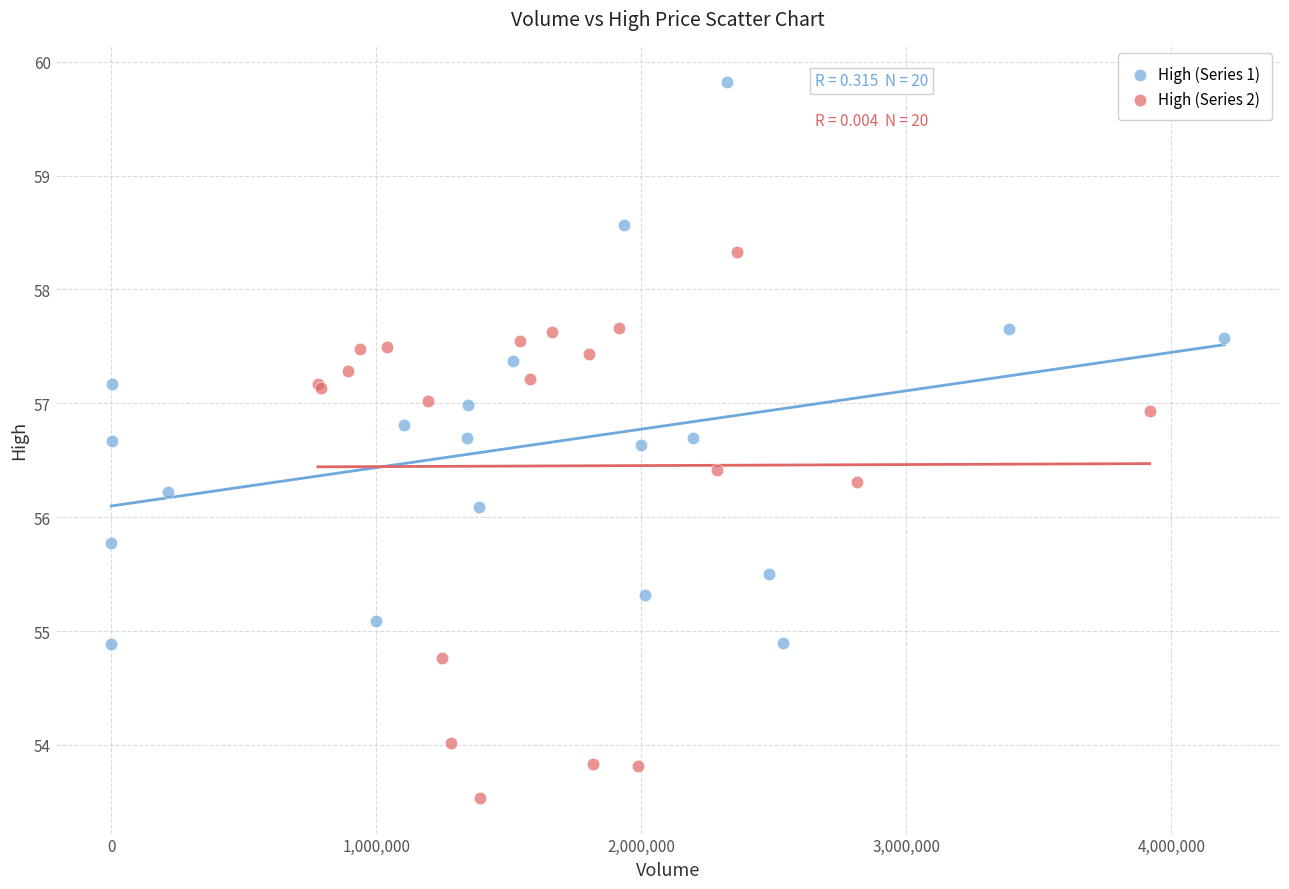

Which series reaches the minimum Y coordinate?

High (Series 2)